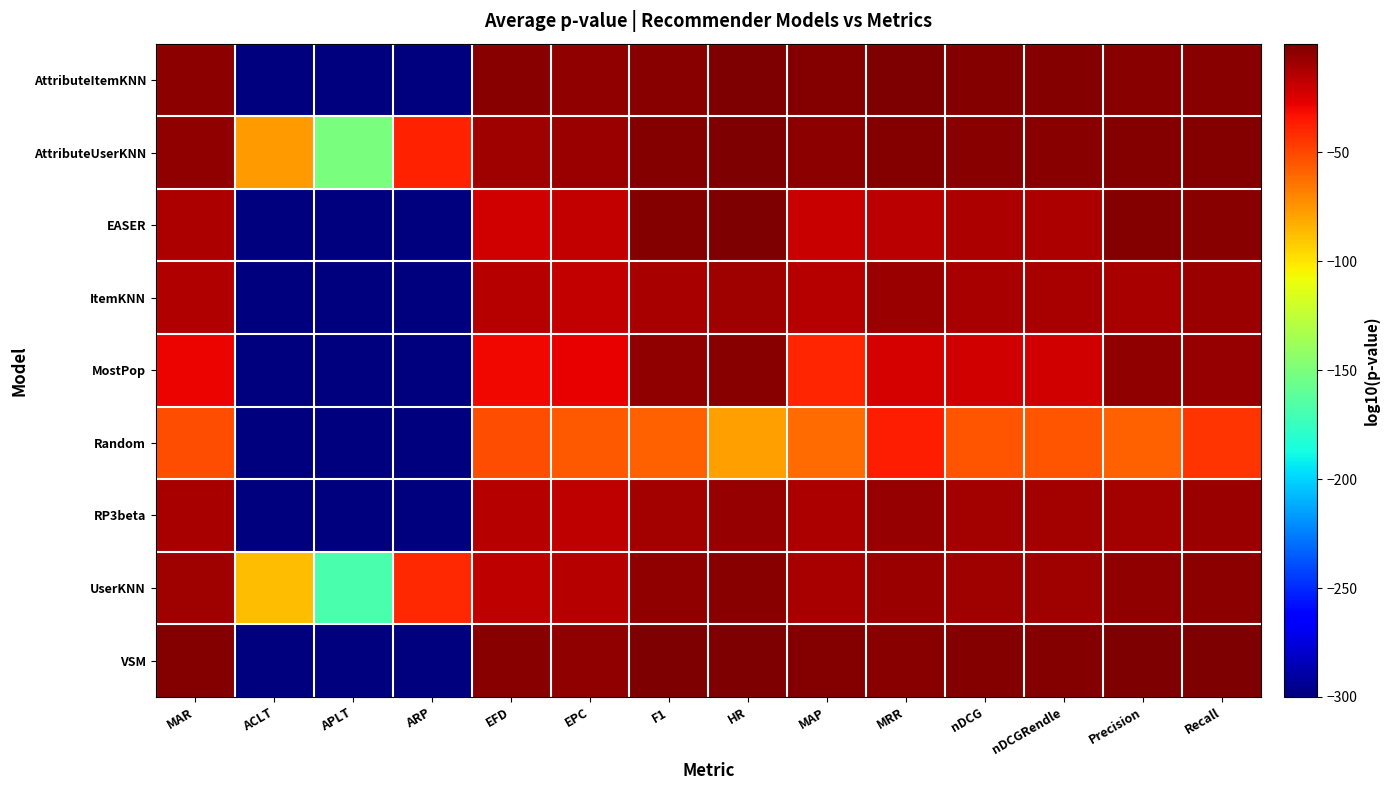

Rank the series by their maximum value, from lowest to highest.

Random, ItemKNN, RP3beta, UserKNN, MostPop, EASER, AttributeItemKNN, AttributeUserKNN, VSM